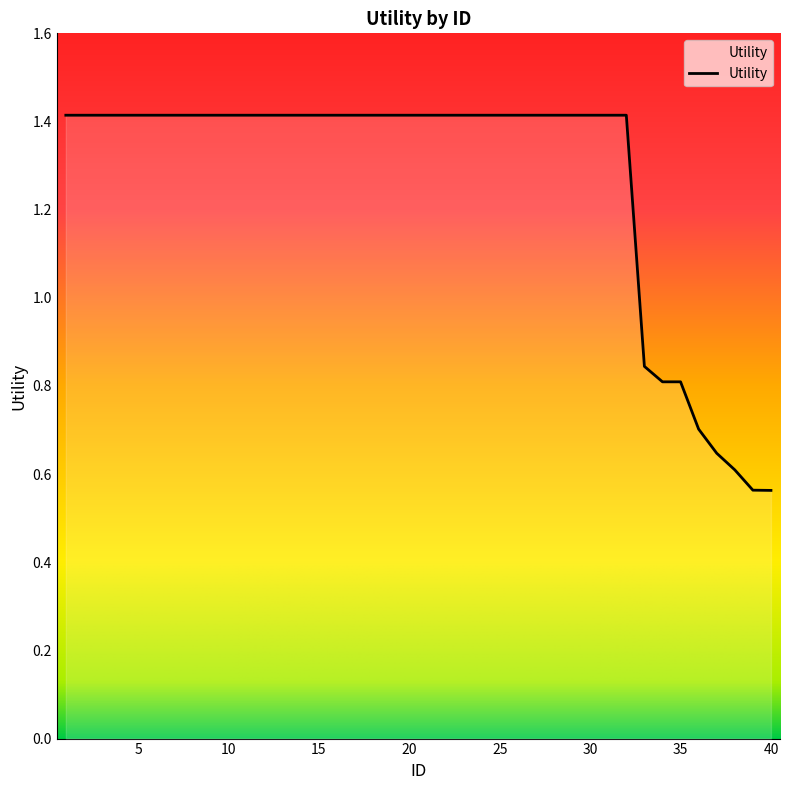

How many distinct data groups are displayed?

1